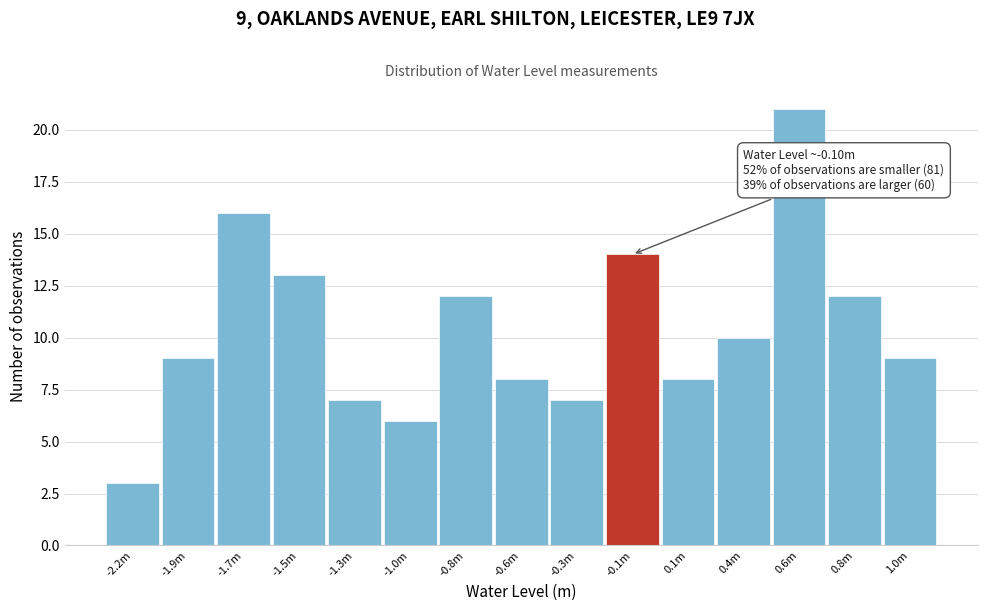

Reading left to right, transcribe all the data shown in this chart.

-2.2m=3	-1.9m=9	-1.7m=16	-1.5m=13	-1.3m=7	-1.0m=6	-0.8m=12	-0.6m=8	-0.3m=7	-0.1m=14	0.1m=8	0.4m=10	0.6m=21	0.8m=12	1.0m=9